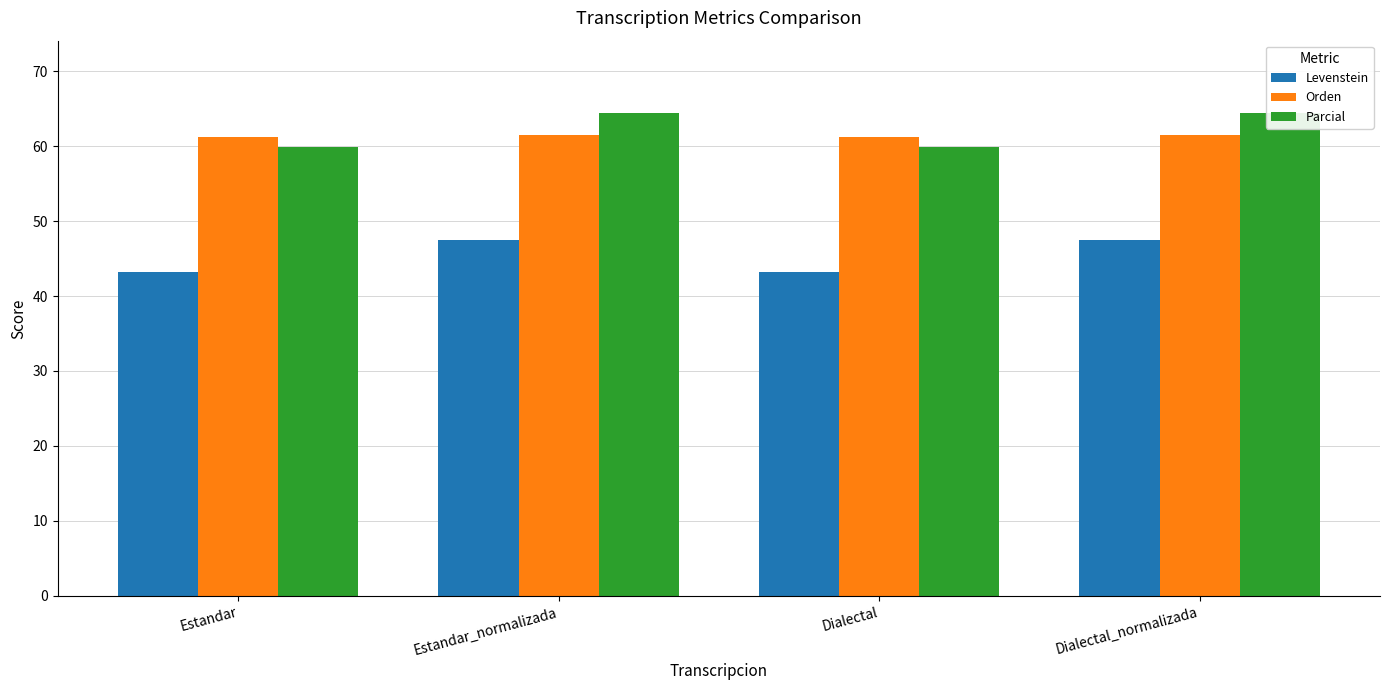

List the series in order of their peak value, highest first.

Parcial, Orden, Levenstein